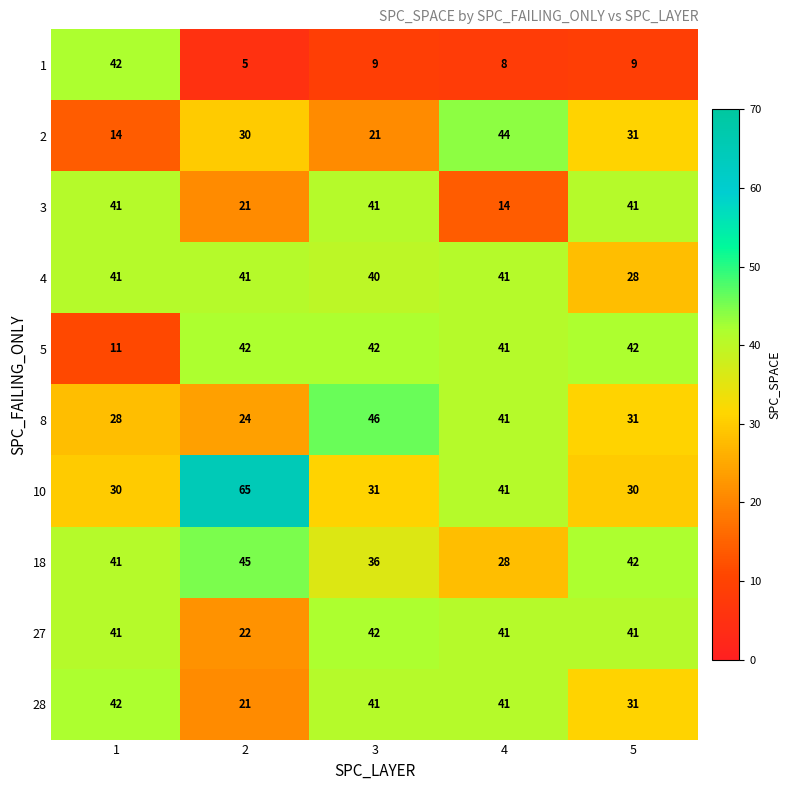

At how many categories does at least one series exceed 17?

5